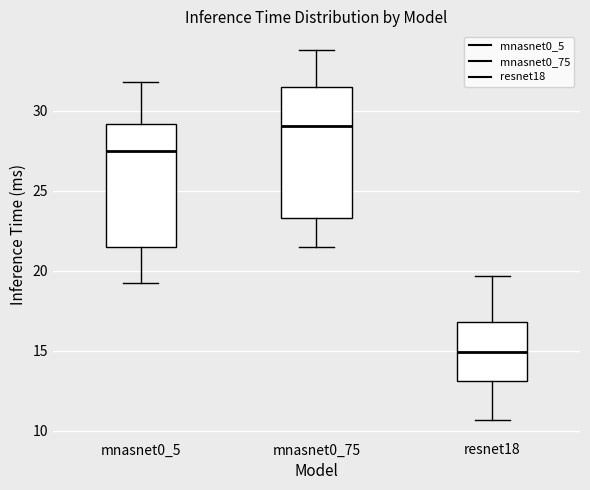

Which box's median line is the highest?

mnasnet0_75